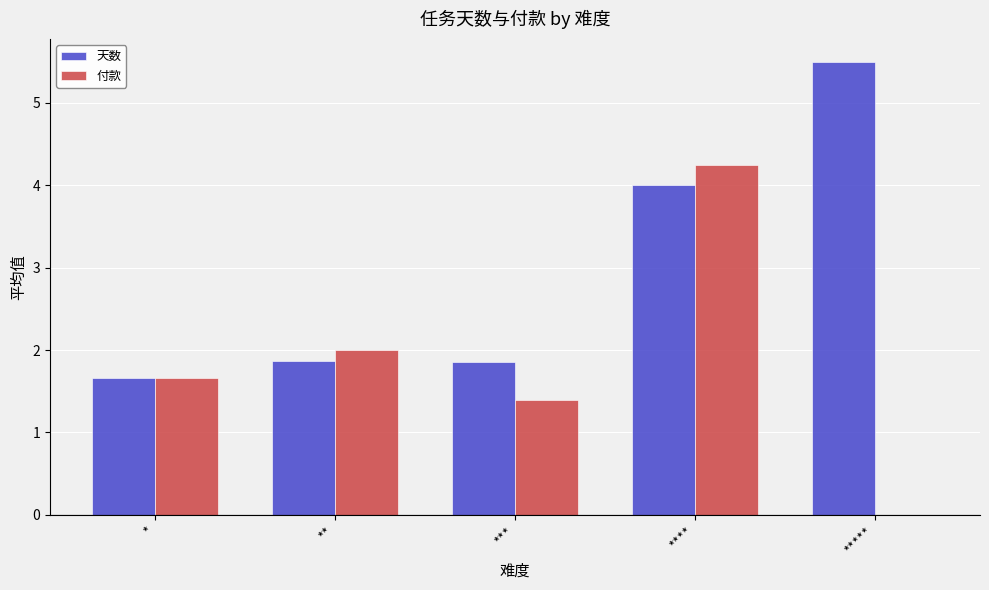

How many groups of bars are there?

5